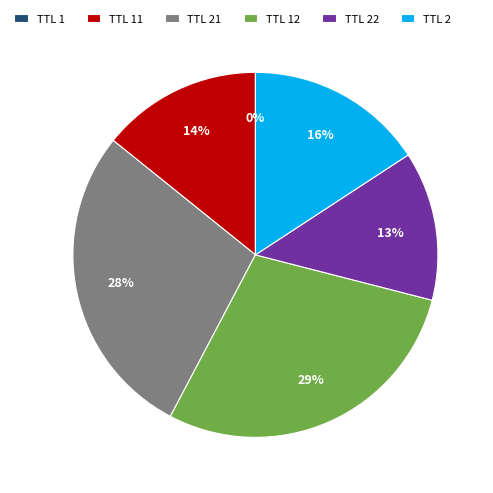

Does TTL 2 represent more than half of the total?

No